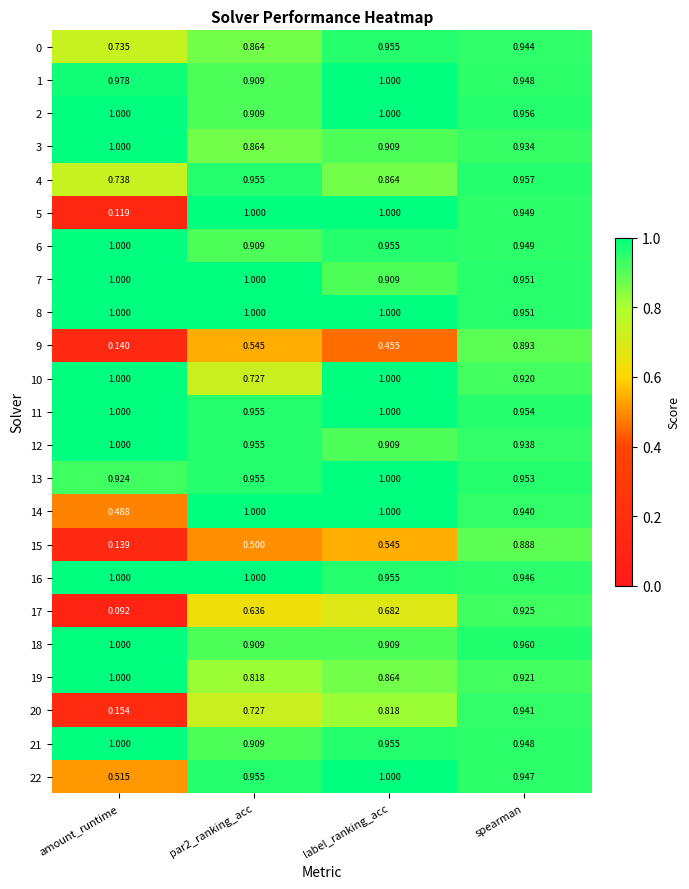

At which category is the sum across all series the highest?

spearman